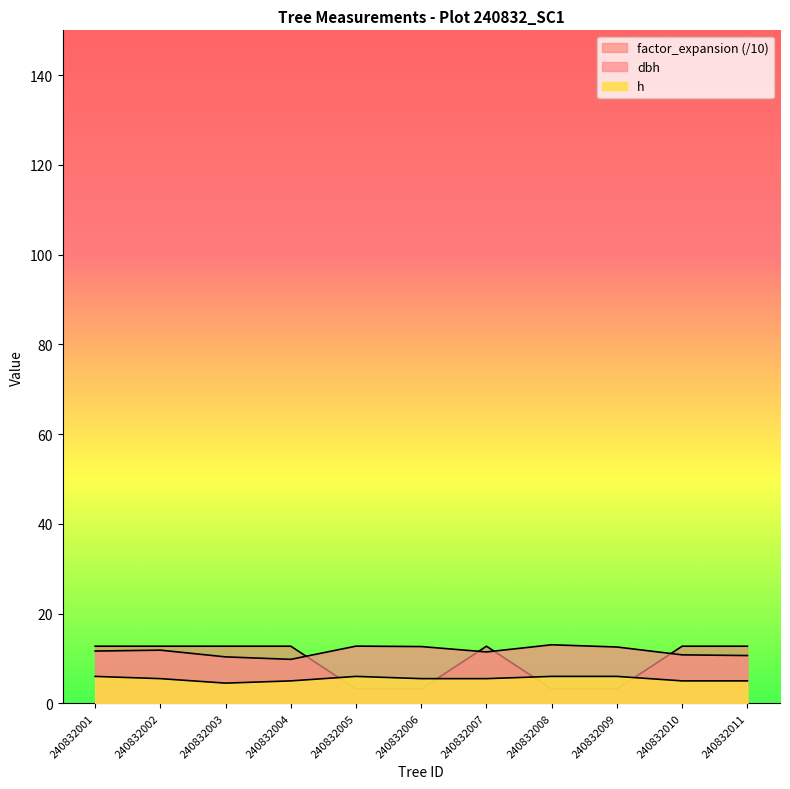

Which series has the widest spread of values?

factor_expansion